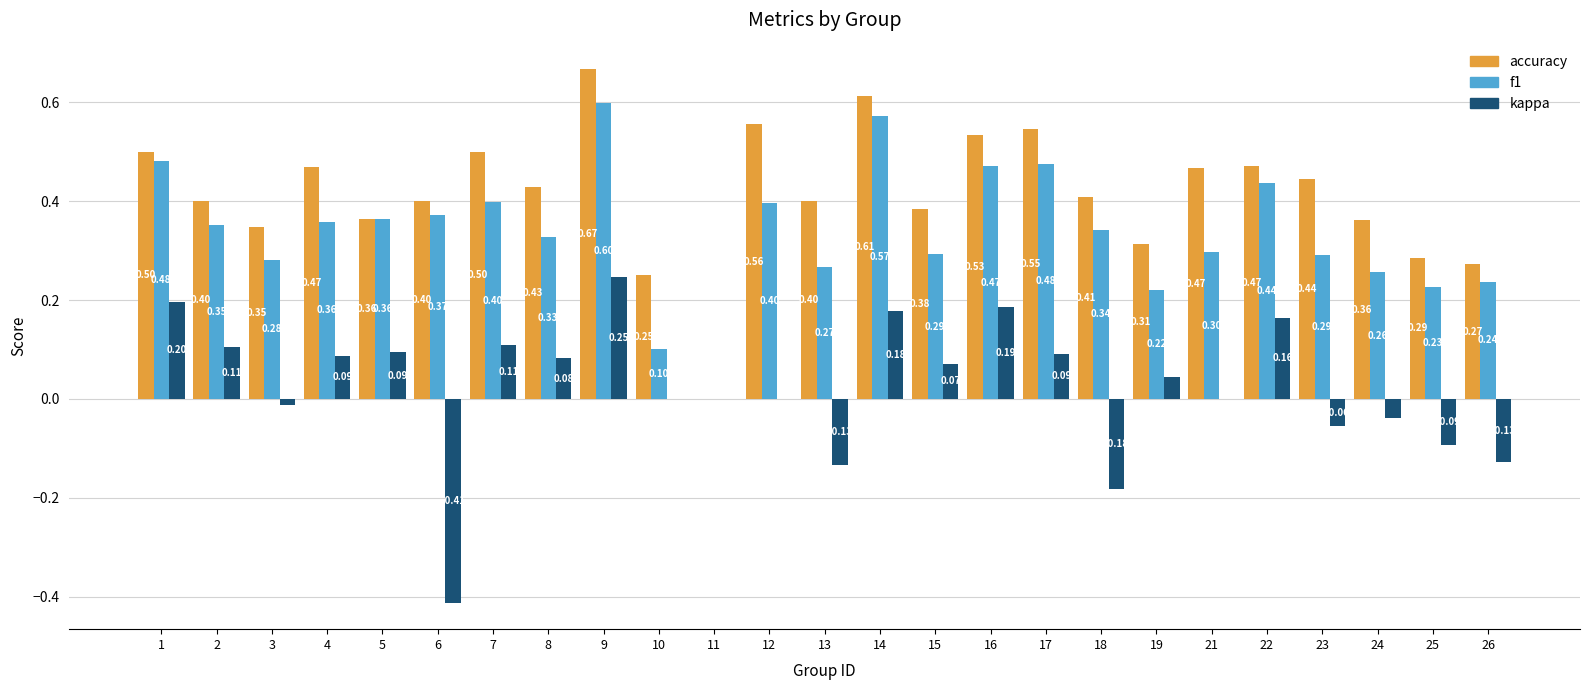

Which series has the largest total across all categories?

accuracy